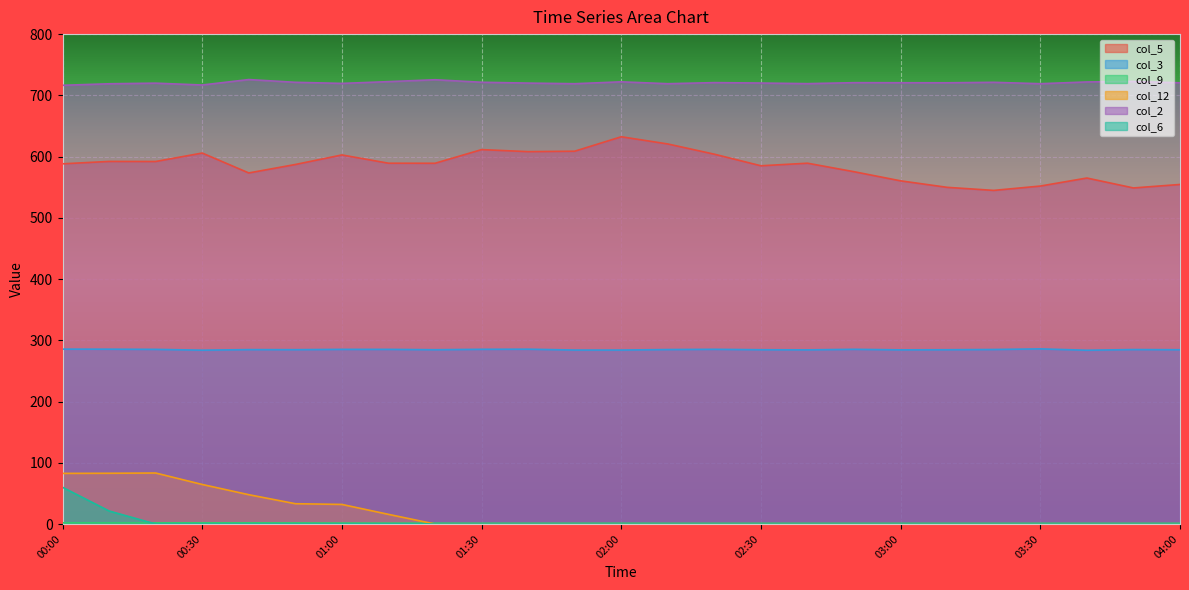

Is the value of col_2 at 00:10 greater than the value of col_3 at 02:30?

Yes